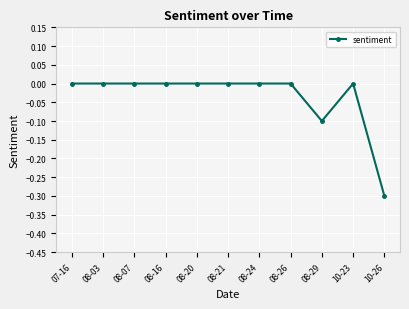

Is it true that the value at 08-16 is 0.0?

True